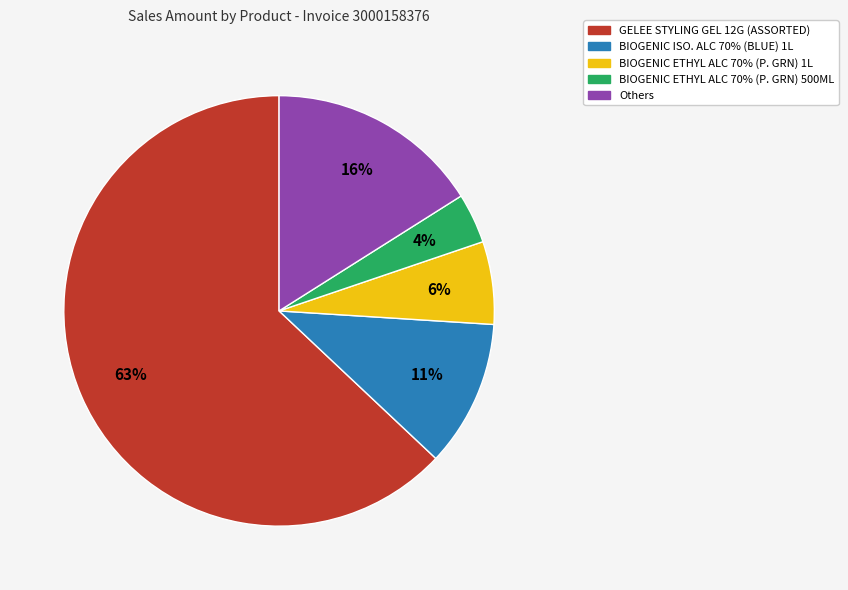

To the nearest percent, what is the average slice percentage?

20%